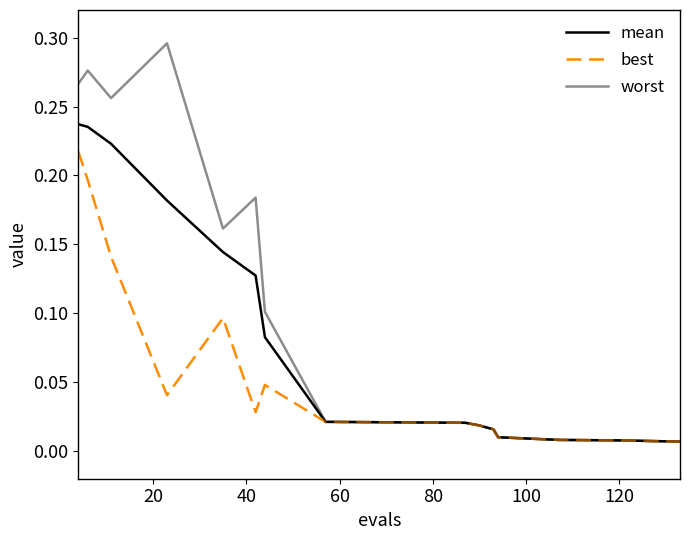

What is the highest value of the best series?

0.2